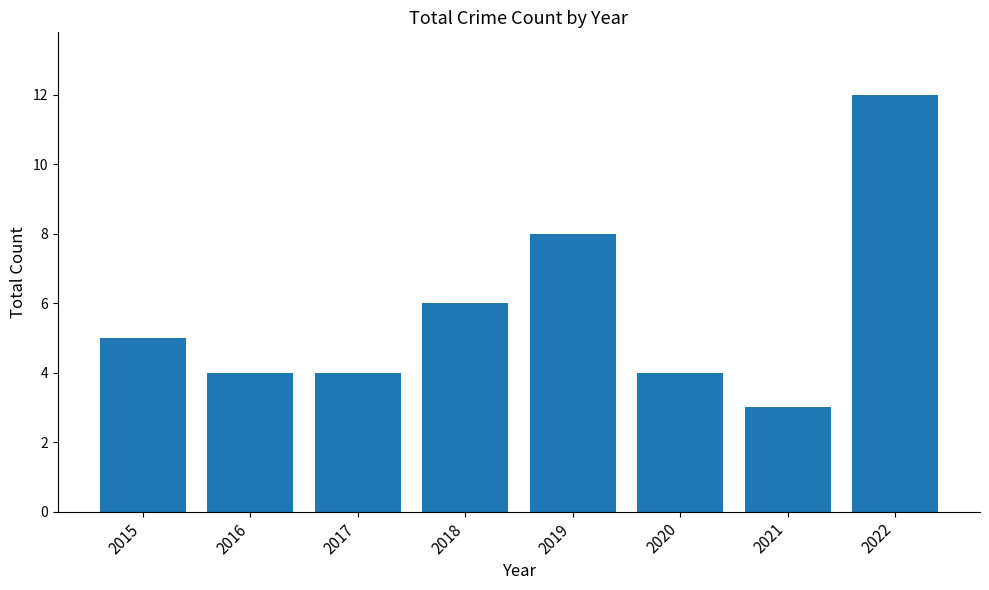

Reading left to right, list all the values displayed in this chart.

2015=5	2016=4	2017=4	2018=6	2019=8	2020=4	2021=3	2022=12